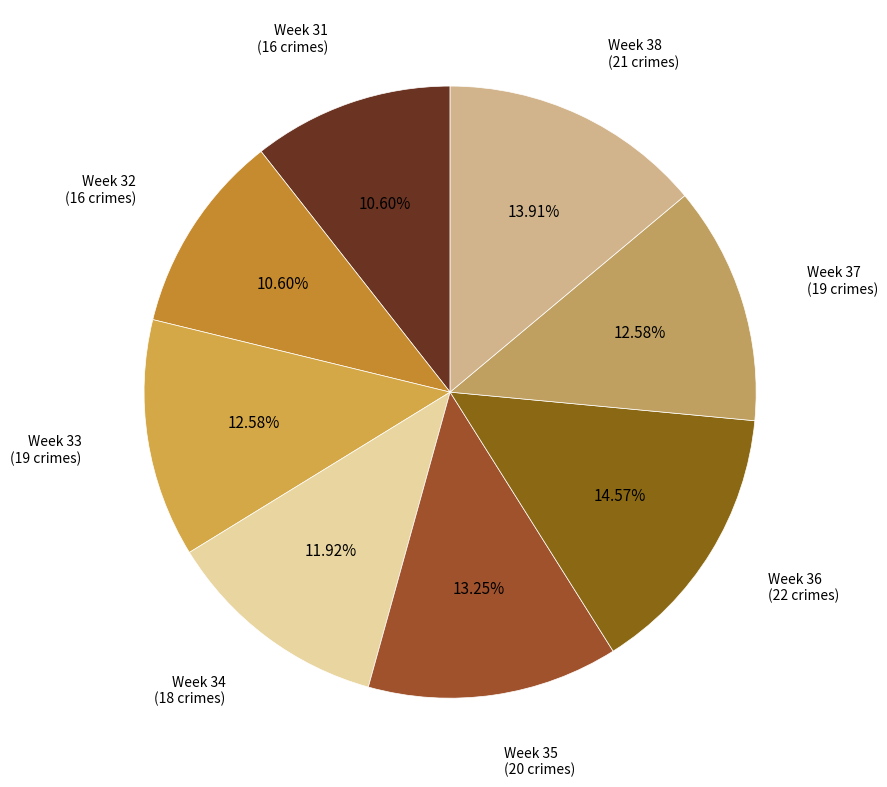

Is Week 35 the majority of the pie?

No